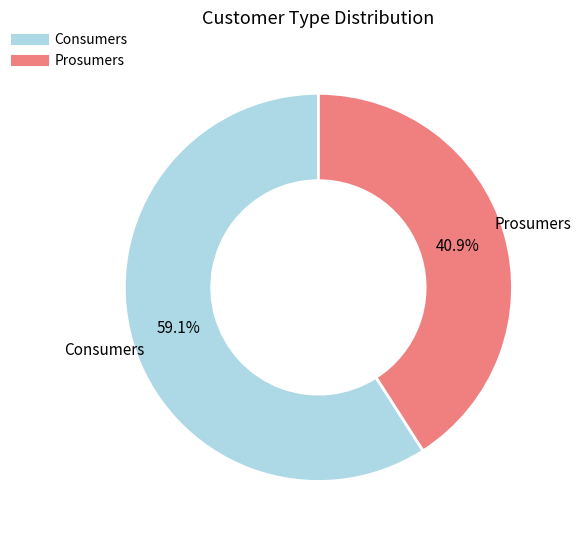

What portion of the pie excludes Consumers?

40.9%